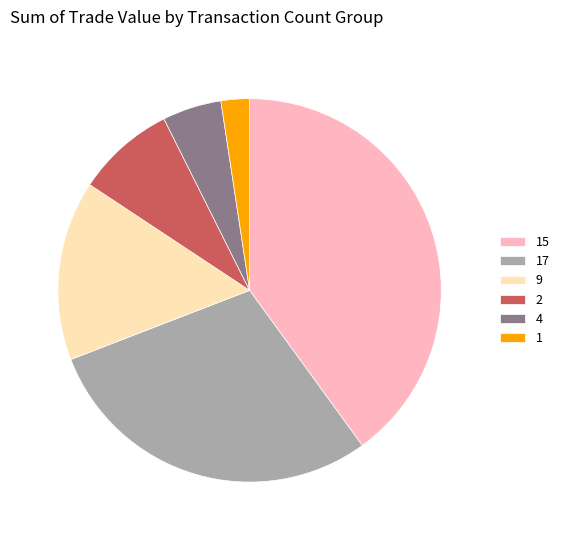

Which category has the biggest portion of the pie?

15